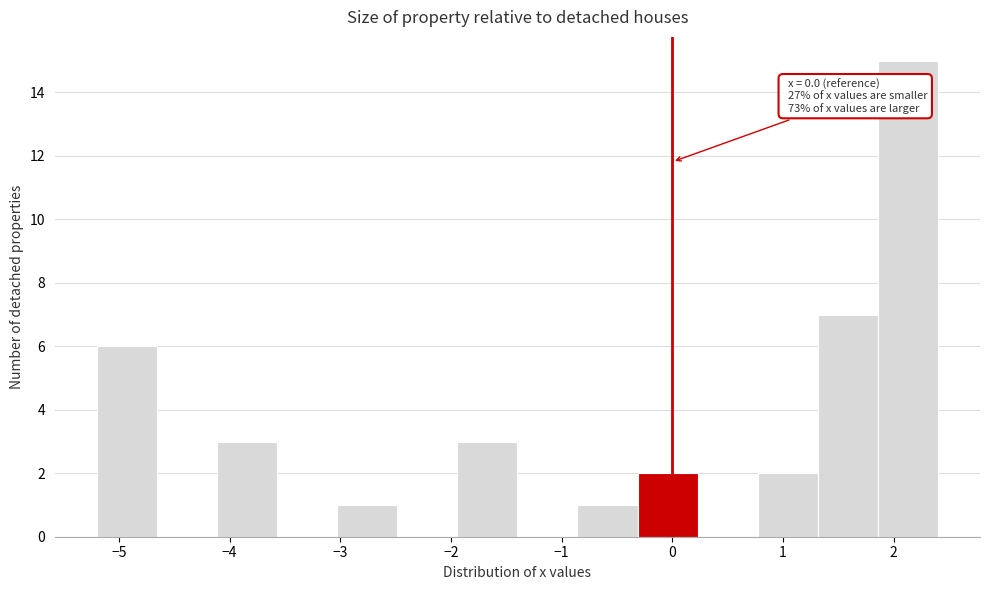

Which range on the x-axis has the tallest bar?

1.9 to 2.4